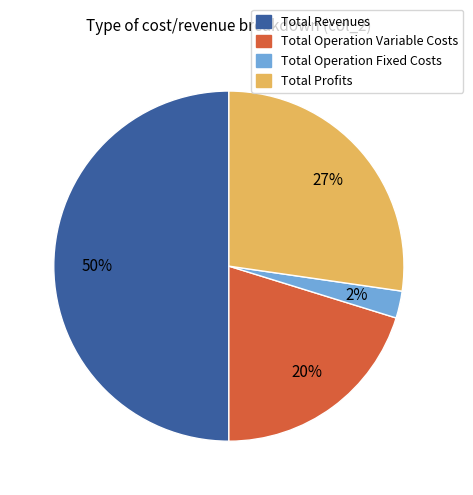

To the nearest percent, what is the average slice percentage?

25%